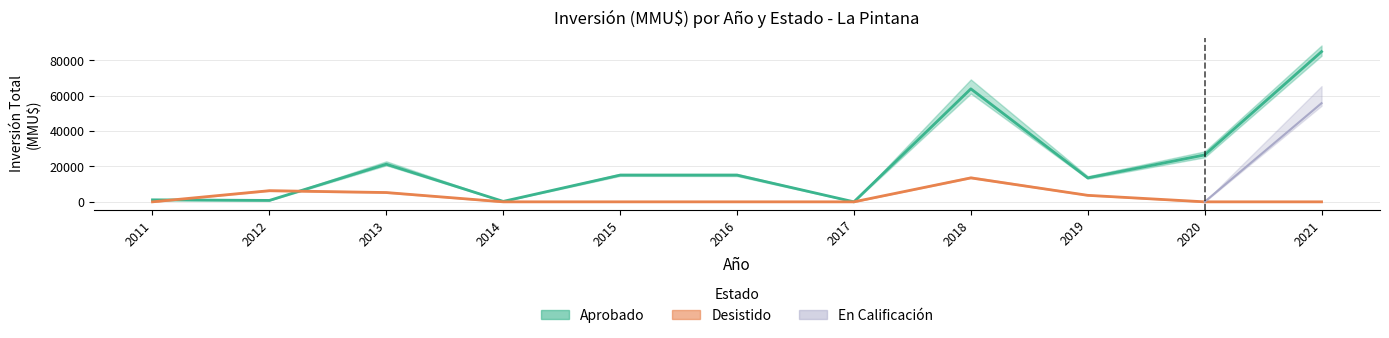

Which series changed the most between 2012 and 2013?

Aprobado